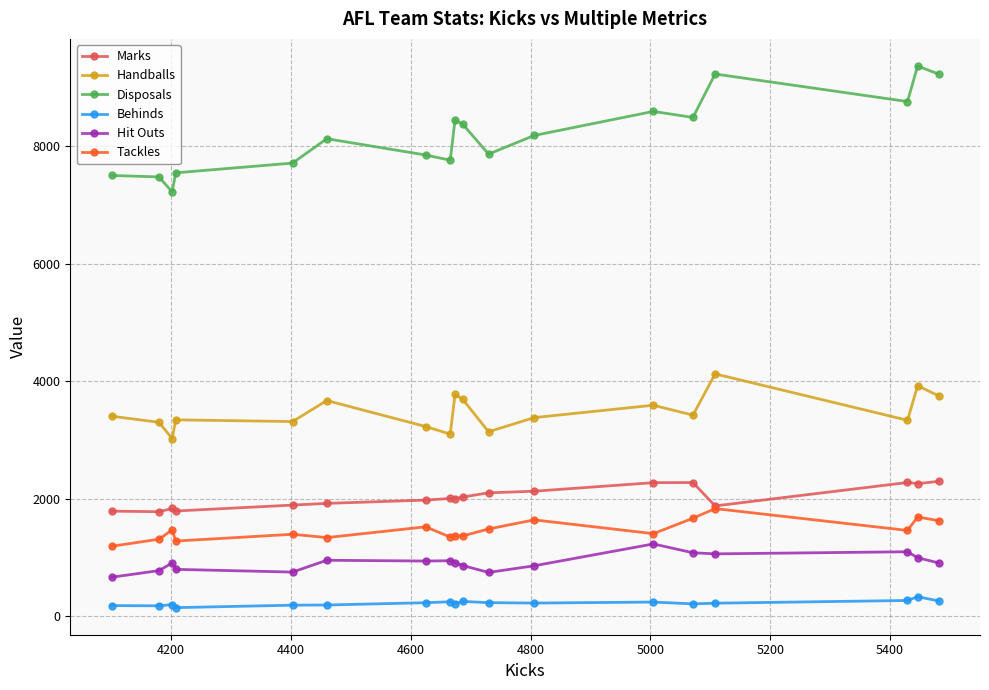

List the series in order of their peak value, lowest first.

Behinds, Hit Outs, Tackles, Marks, Handballs, Disposals